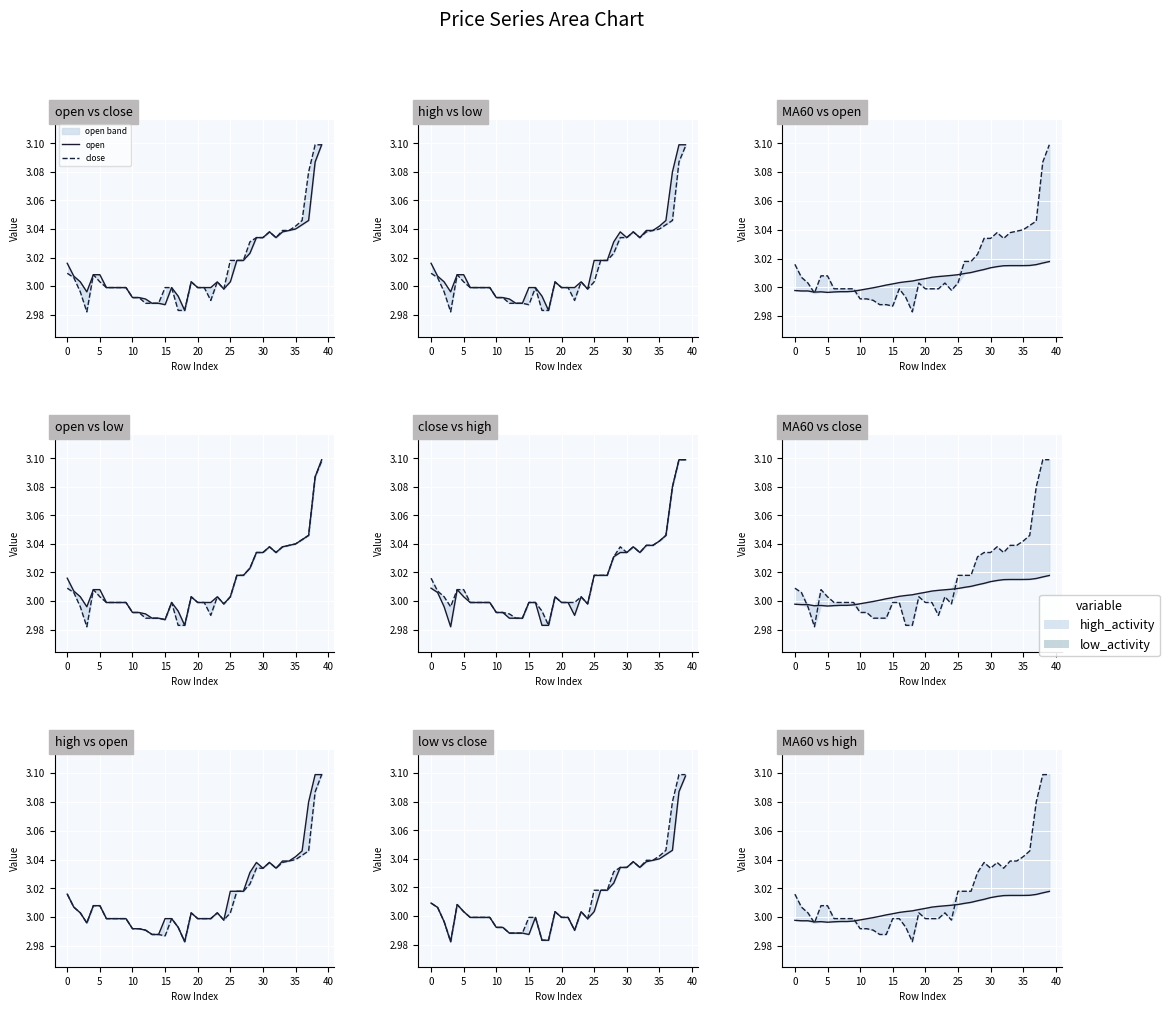

At which category is the sum across all series the highest?

39